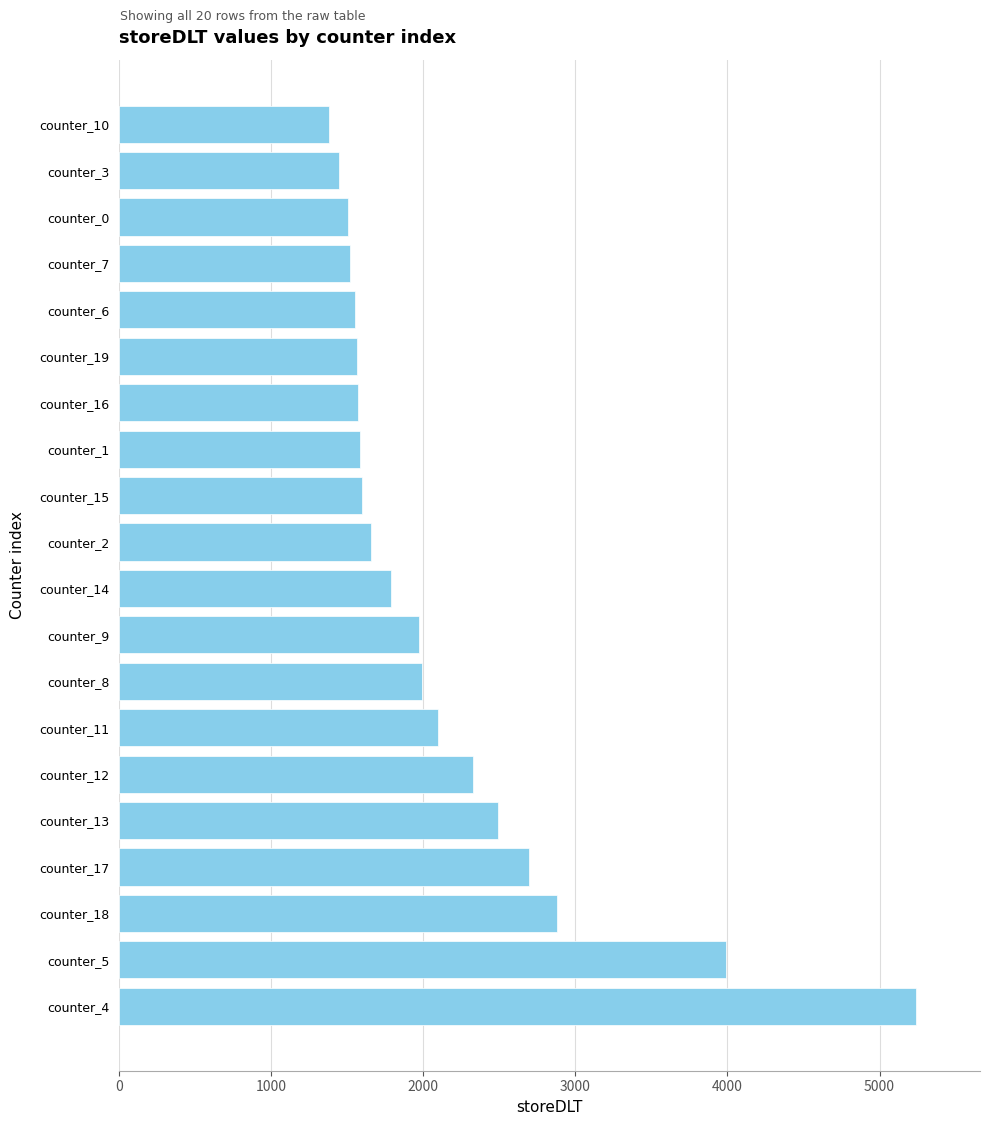

The value at counter_7 is 2284. True or false?

False